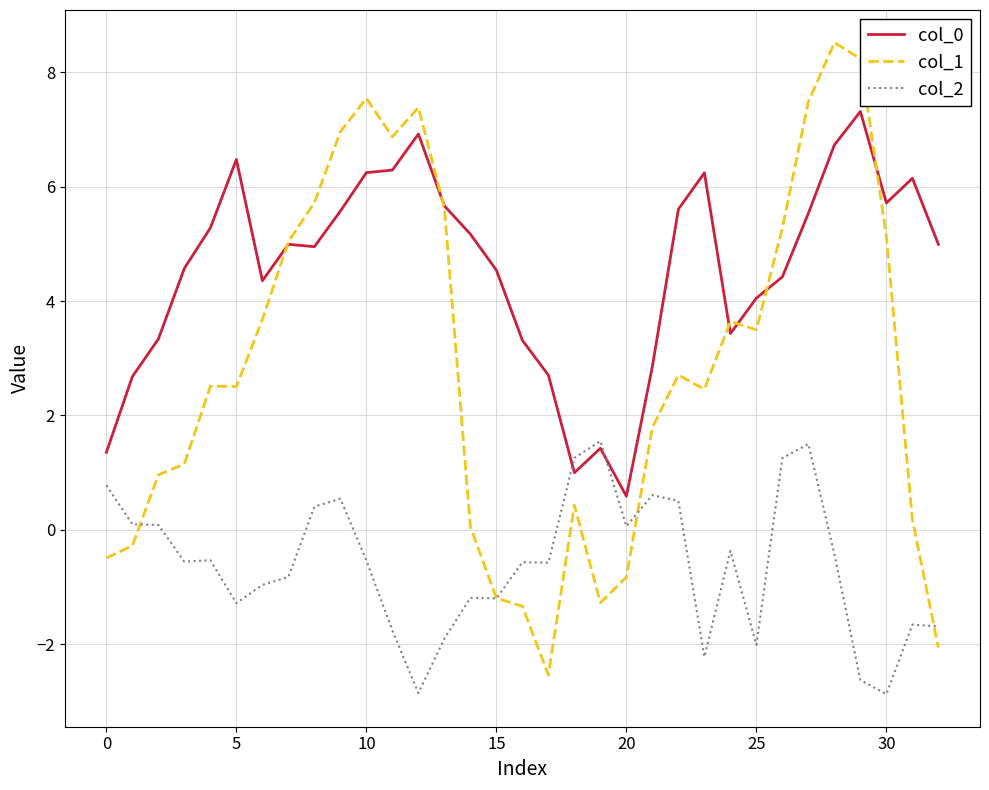

True or false: col_0 and col_2 cross at least once.

True